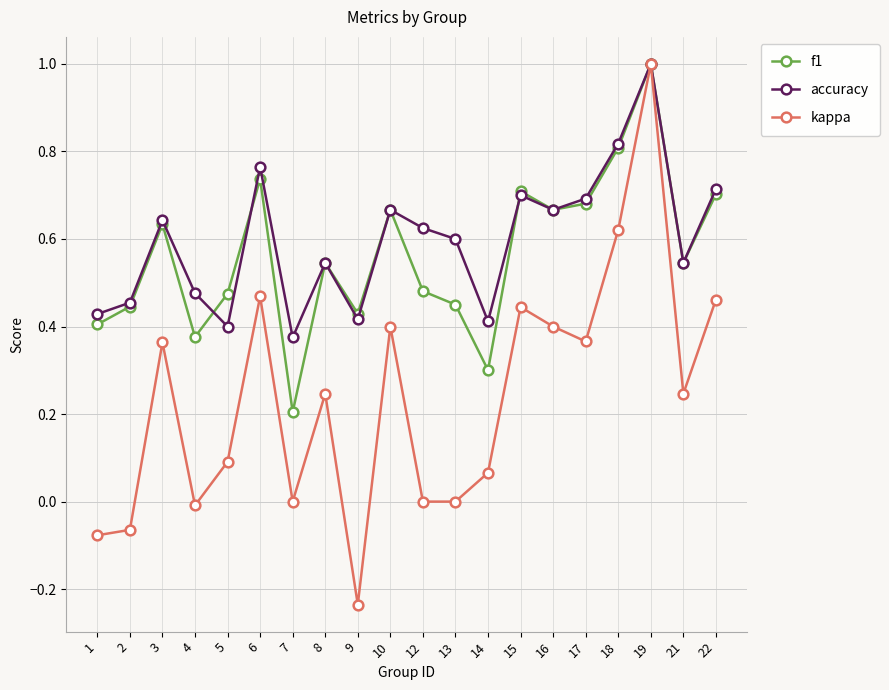

Which series has the largest range (max minus min)?

kappa